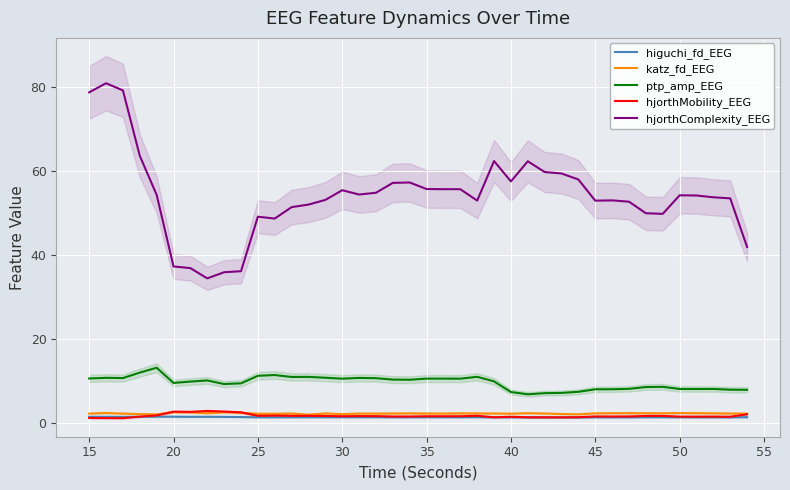

True or false: hjorthComplexity_EEG and higuchi_fd_EEG cross at least once.

False